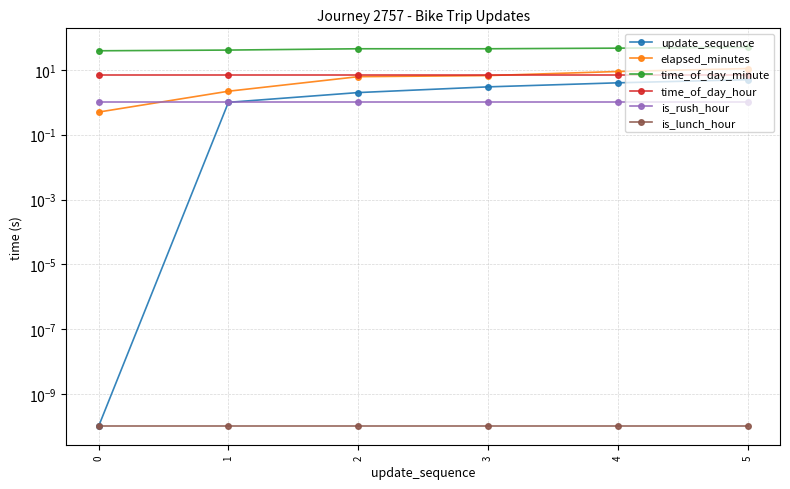

True or false: is_lunch_hour and update_sequence cross at least once.

False